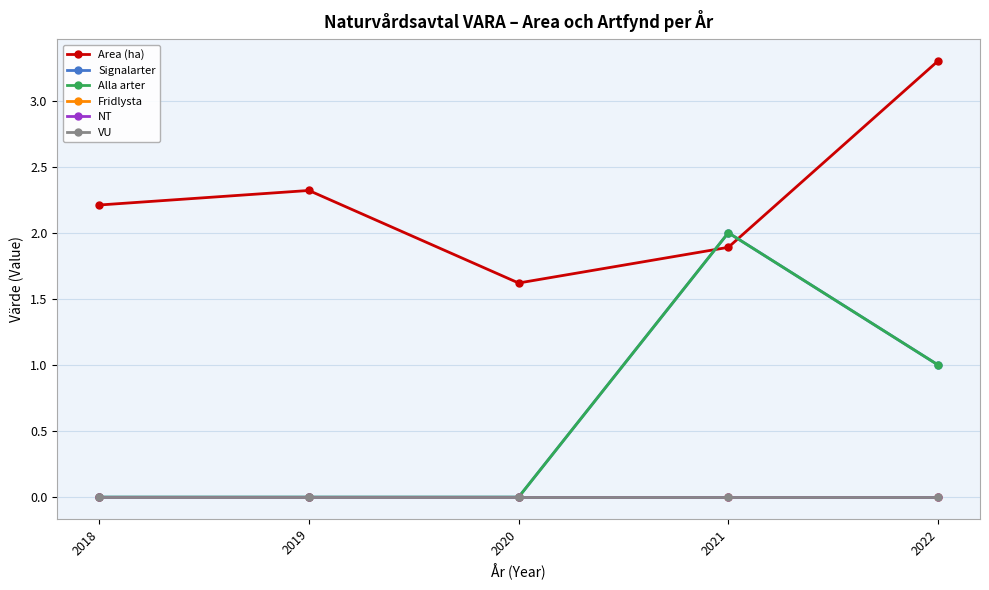

True or false: Alla arter has a value of -0.7 at 2019.

False